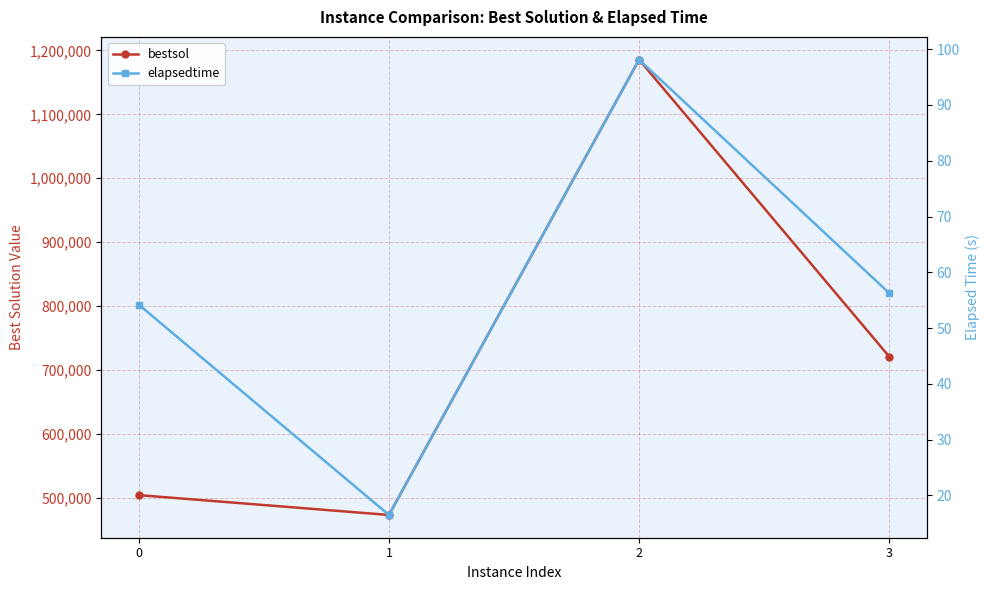

What are all the series names shown in the legend?

bestsol, elapsedtime